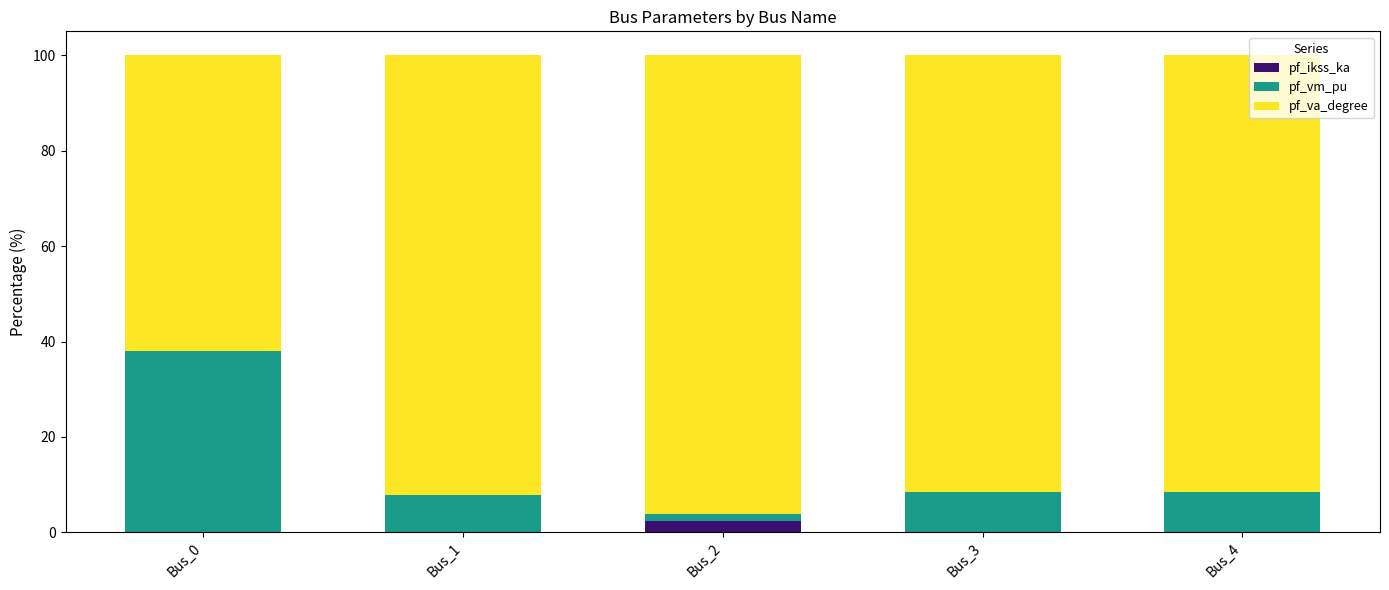

Which category has the highest value in the pf_ikss_ka series?

Bus_2